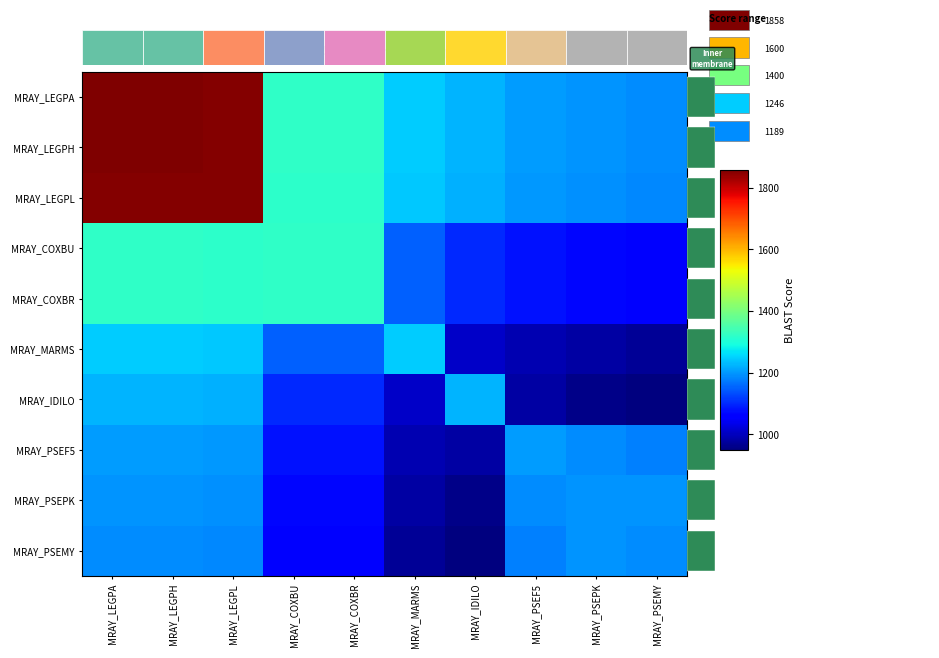

What is the difference between the maximum and second lowest values in the MRAY_COXBR series?

250